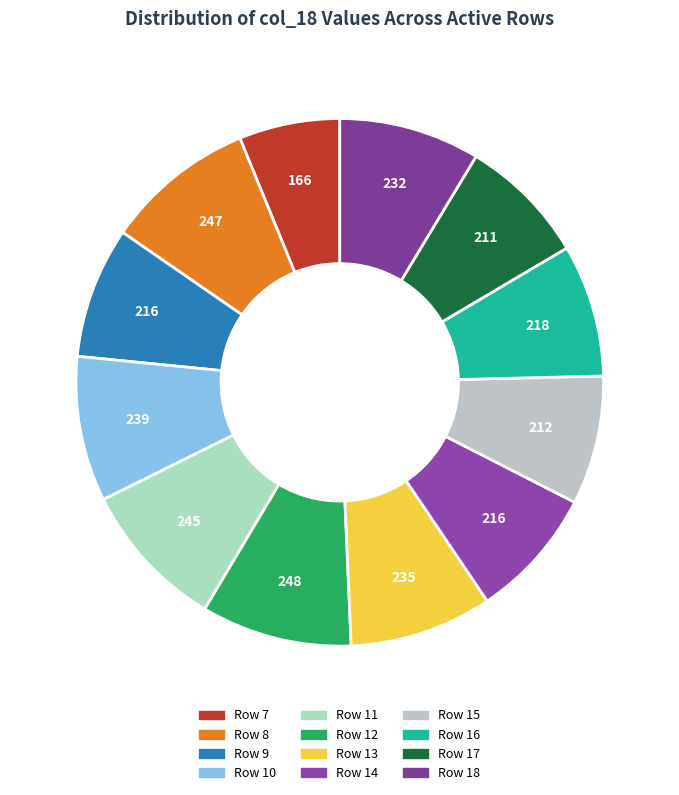

Is there any slice that represents more than half of the pie?

No